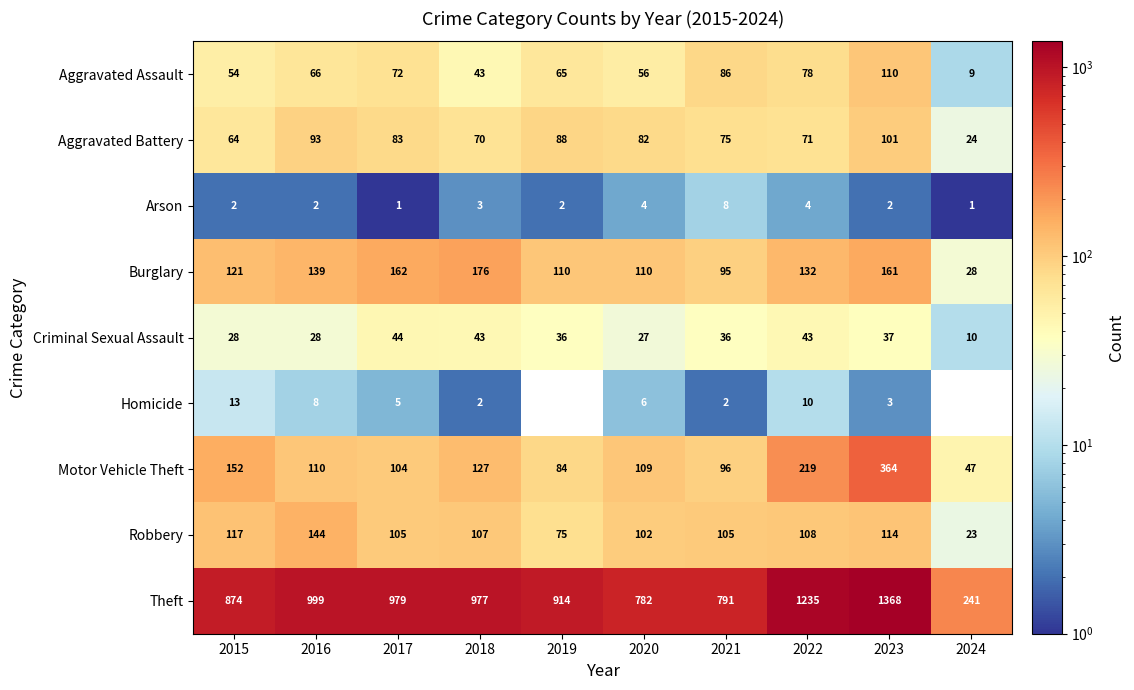

At 2021, list the series in order from largest to smallest.

Theft, Robbery, Motor Vehicle Theft, Burglary, Aggravated Assault, Aggravated Battery, Criminal Sexual Assault, Arson, Homicide